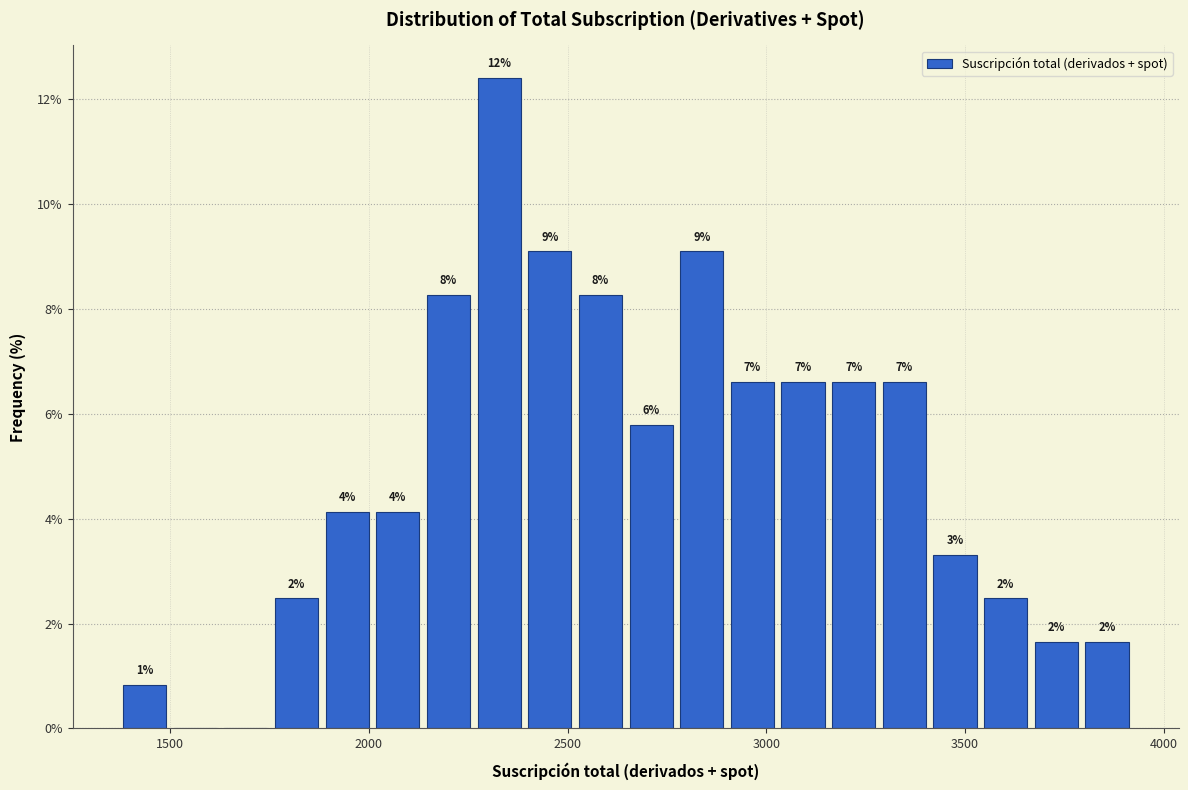

Read against the x-axis, roughly where is the centre of the tallest bar?

2350